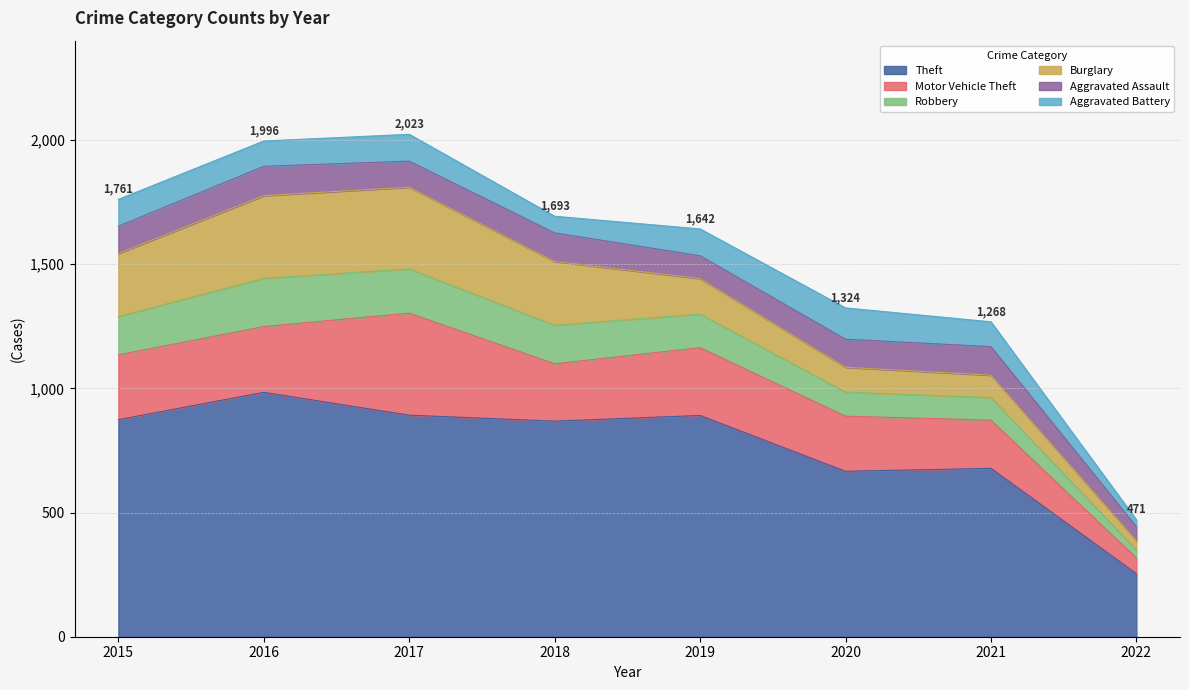

Which category has the lowest value in the Aggravated Battery series?

2022